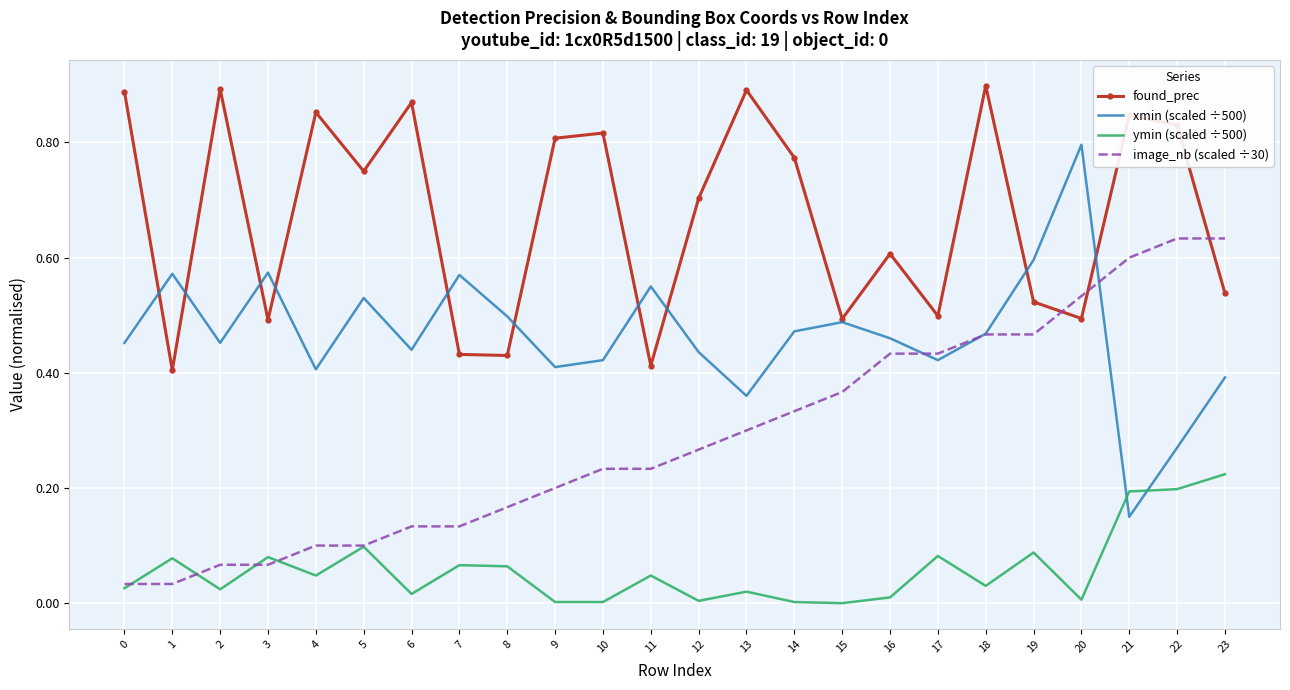

What is the average value of the found_prec series?

0.7